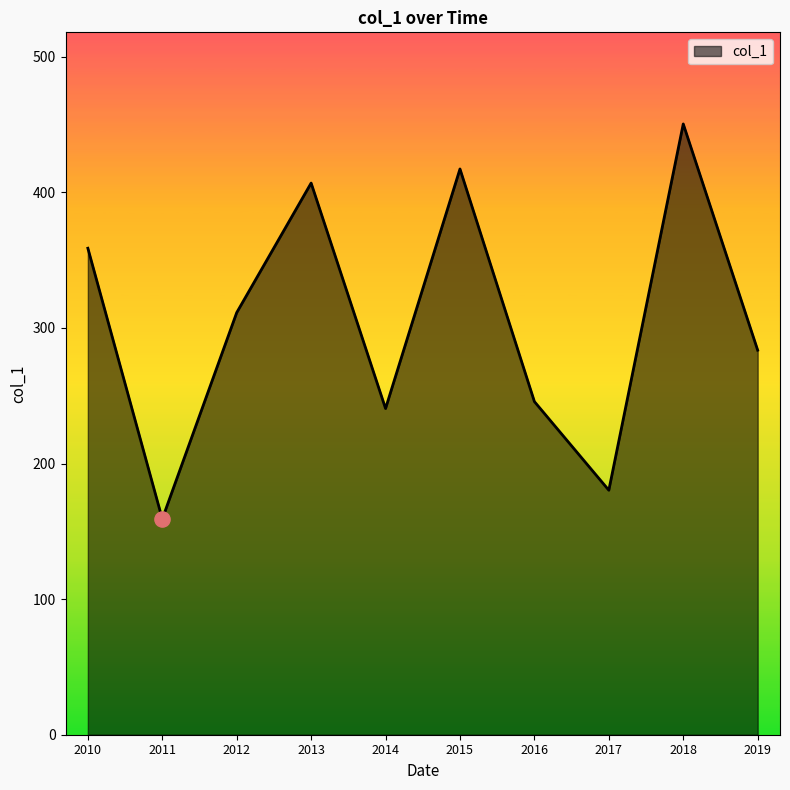

What is the change in value from 2015 to 2017?

-236.9